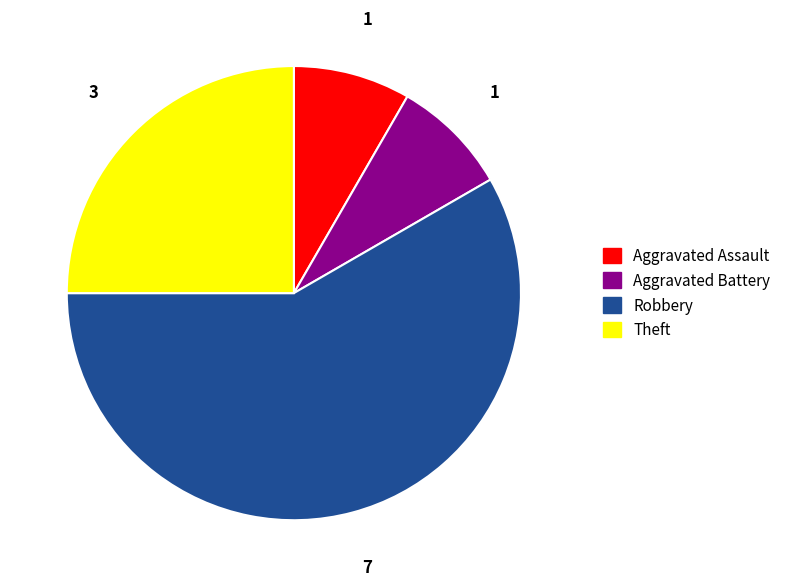

Do Aggravated Assault and Aggravated Battery together represent more than half of the pie?

No